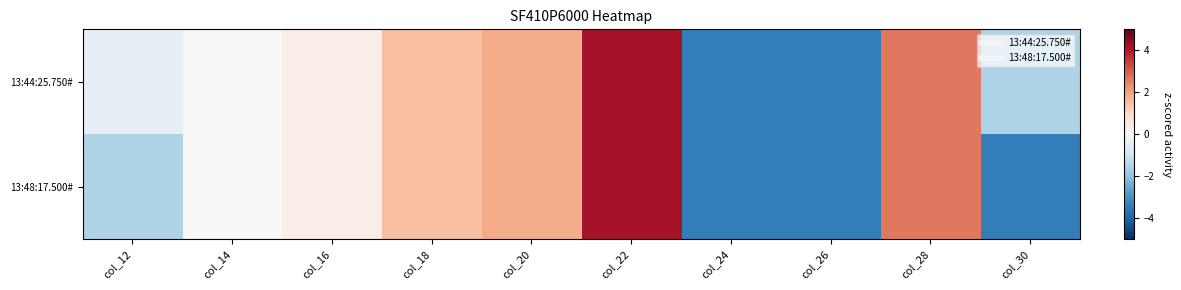

Reading right to left, list all the values displayed in this chart.

13:44:25.750#: col_30=-1.6	col_28=2.6	col_26=-3.5	col_24=-3.5	col_22=4.2	col_20=1.9	col_18=1.5	col_16=0.3	col_14=-0.0	col_12=-0.4
13:48:17.500#: col_30=-3.5	col_28=2.6	col_26=-3.5	col_24=-3.5	col_22=4.2	col_20=1.9	col_18=1.5	col_16=0.3	col_14=-0.0	col_12=-1.6